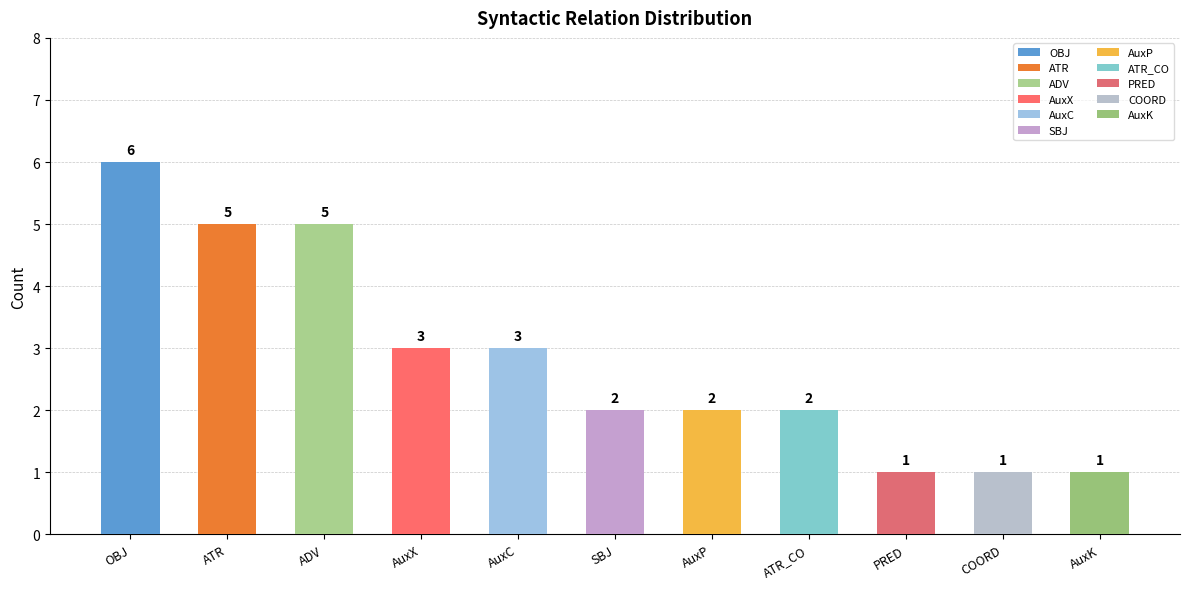

The chart shows a value of 0 at COORD. True or false?

False